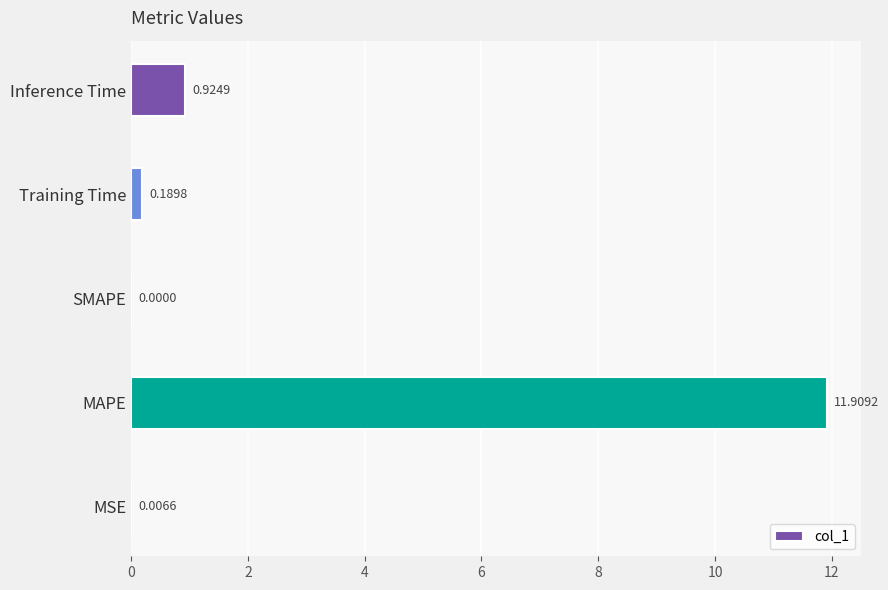

At which label is the value closest to 5?

Inference Time